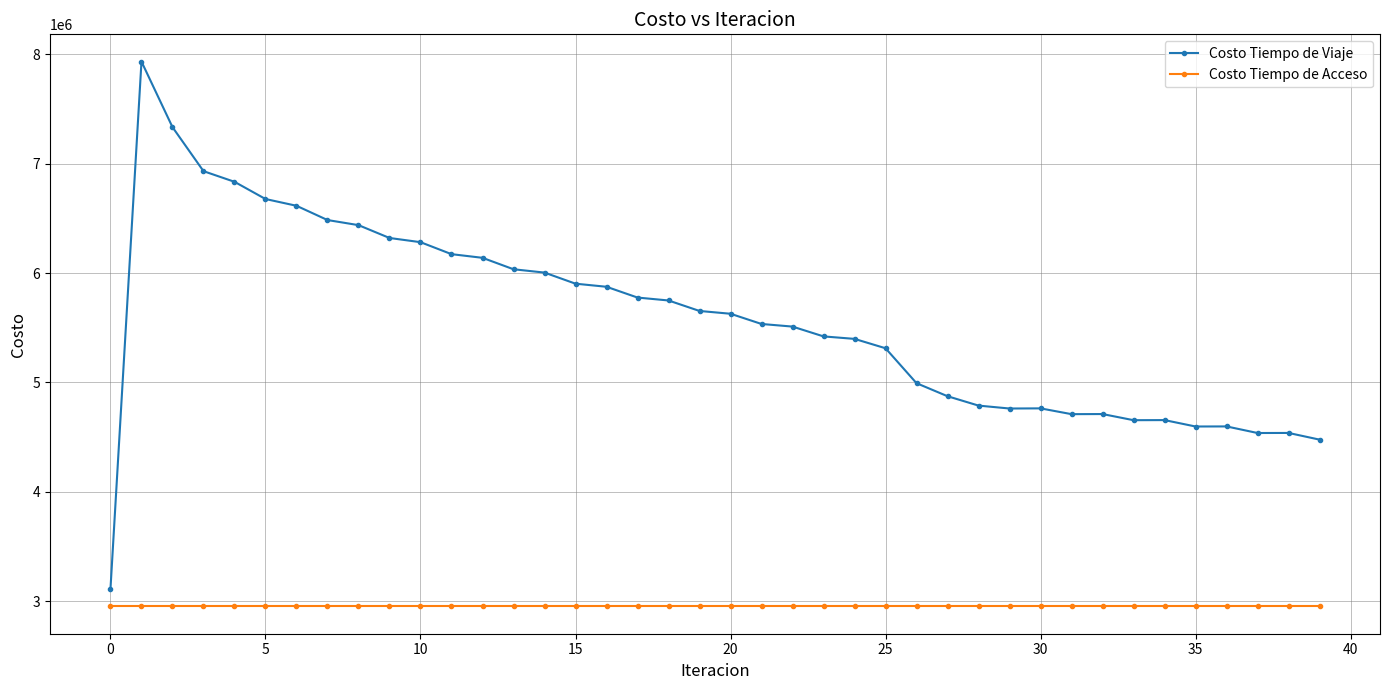

How many lines are shown in the chart?

2